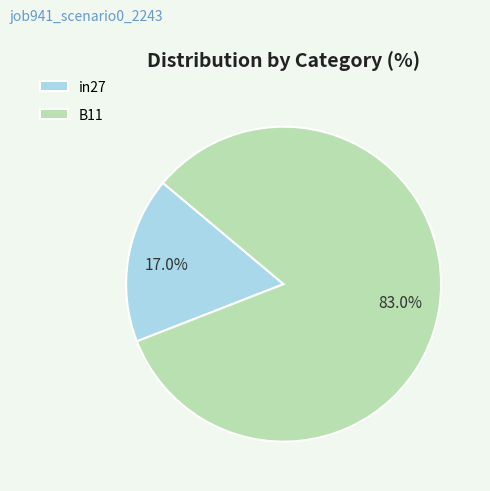

What is the majority slice?

B11